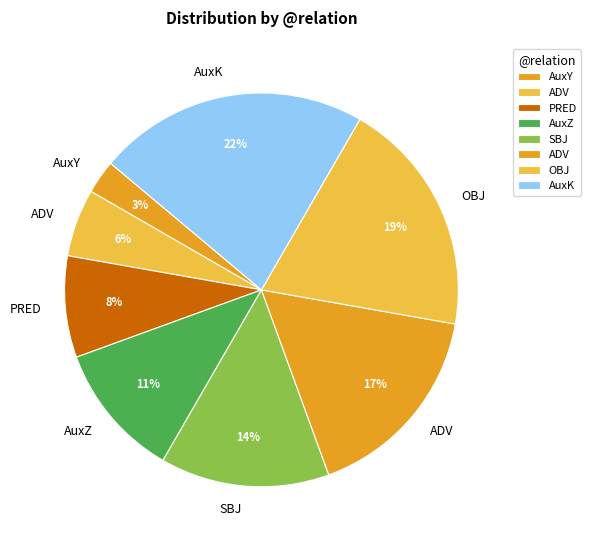

Which slice is the largest?

AuxK